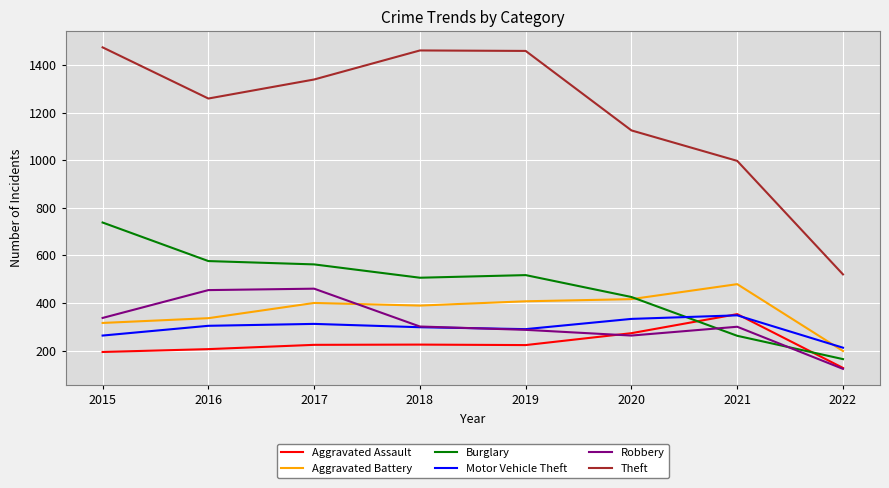

Where does the Robbery series first go above 301?

2015